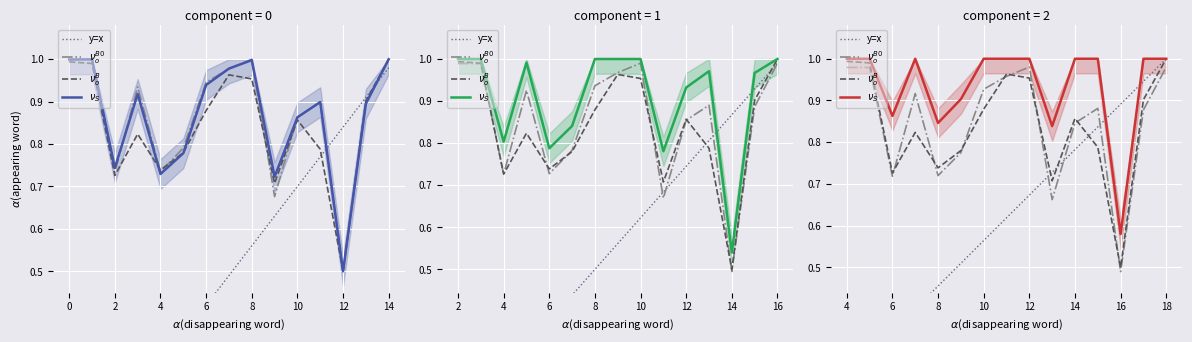

In train balanced accuracy (seed=106), how many points are lower than both neighbors (excluding endpoints)?

4